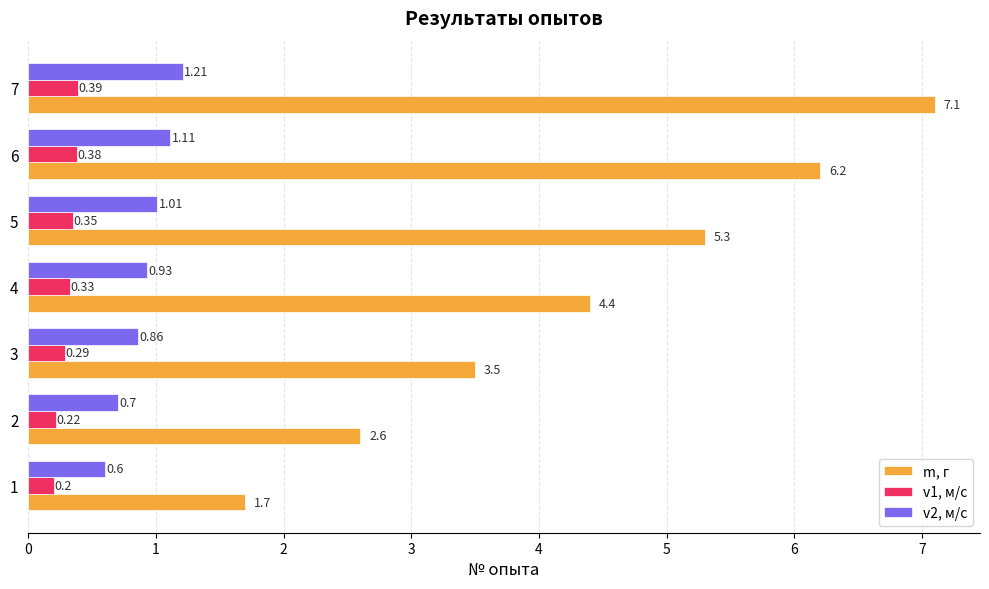

Where is m, г nearest to the value 4?

4